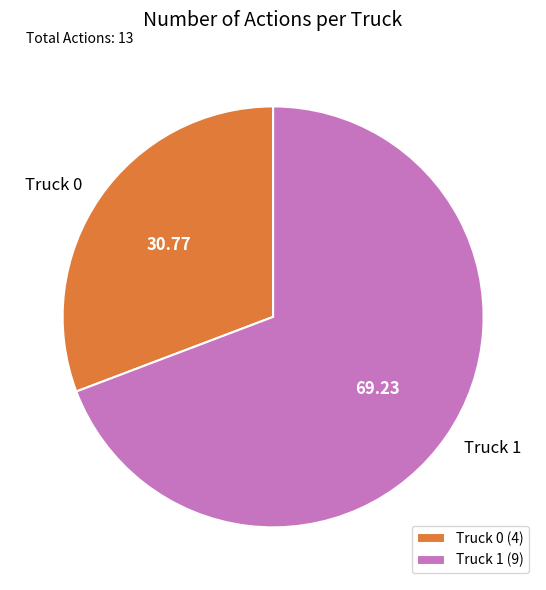

Is it true that Truck 1 is 76% of the pie?

False